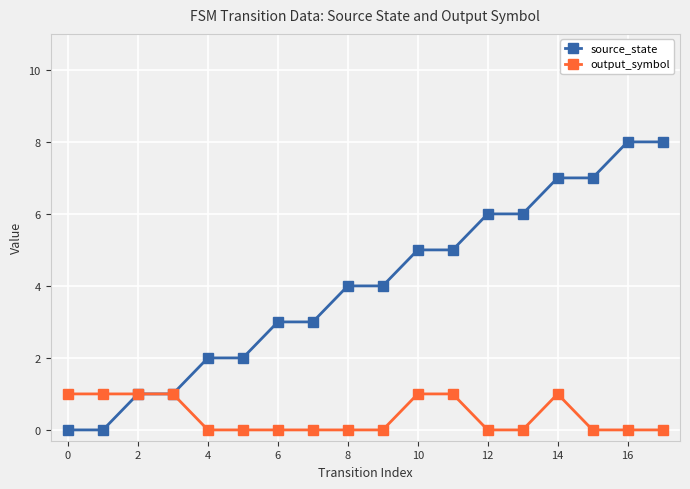

What is the maximum value shown in the chart?

8